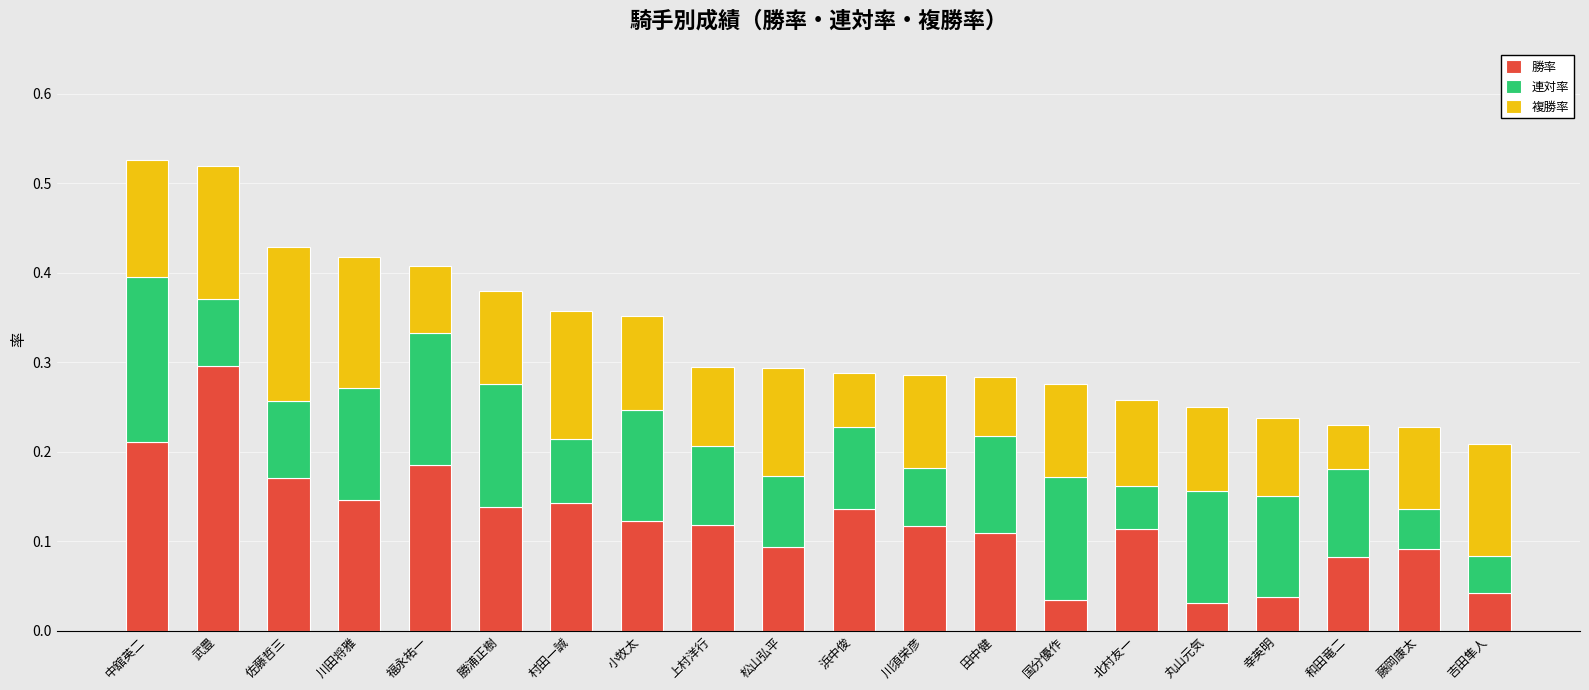

How many bars are there in total?

20